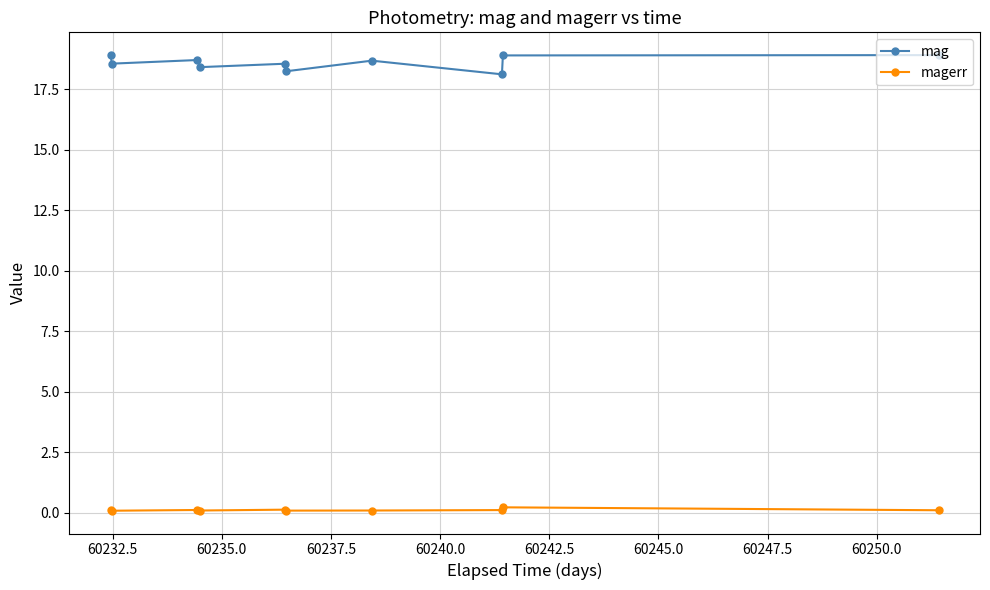

List the series in order of their overall mean, lowest first.

magerr, mag